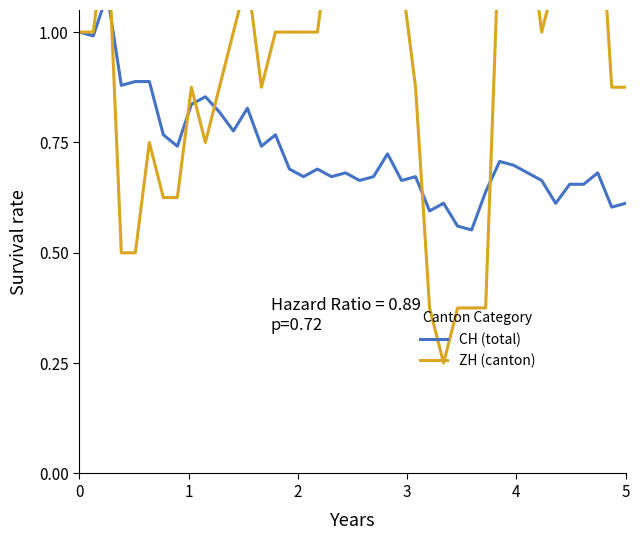

How many data points in ZH (canton) are above 1?

15